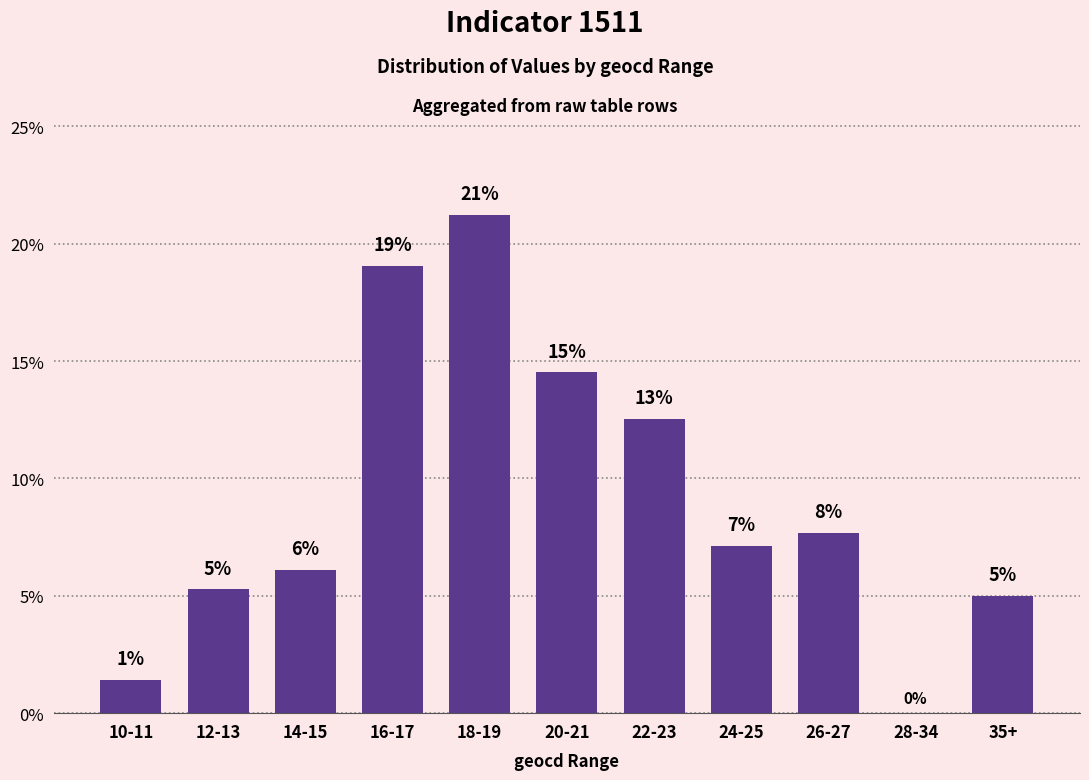

The chart shows a value of 7.7 at 26-27. True or false?

True